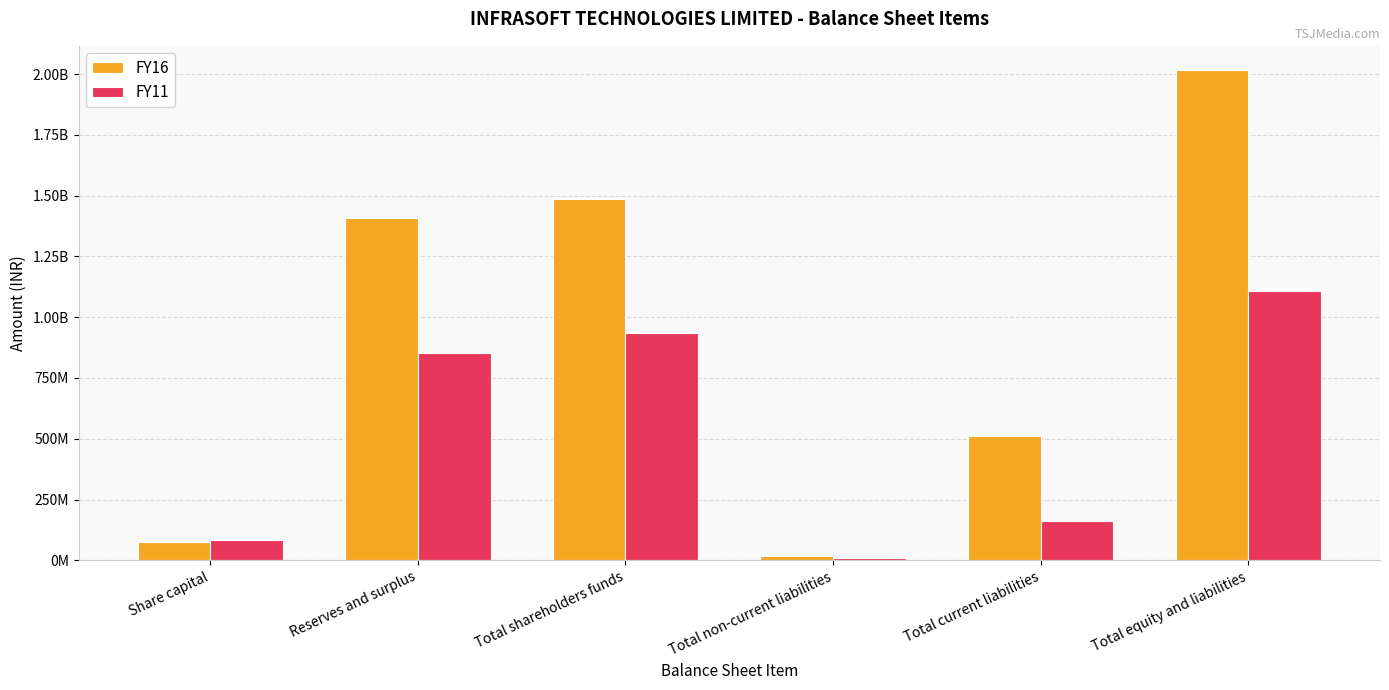

What is the total value across all series at Reserves and surplus?

2262656178